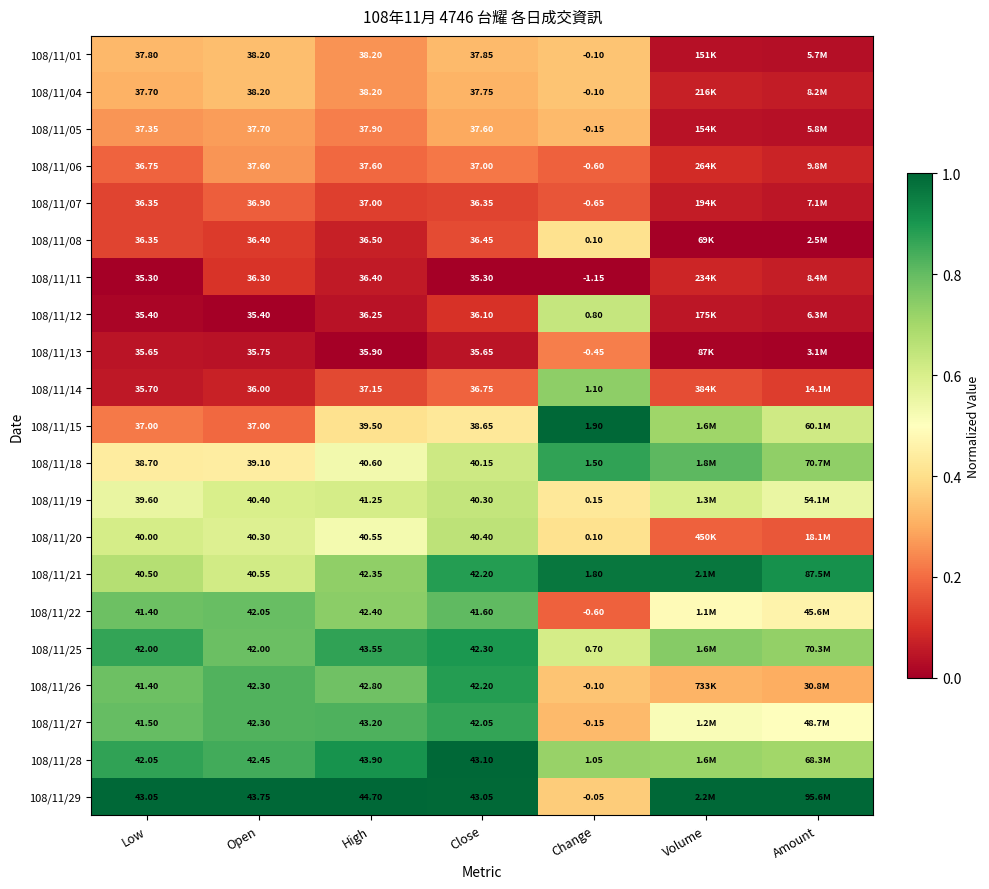

At how many categories does at least one series exceed 0?

7